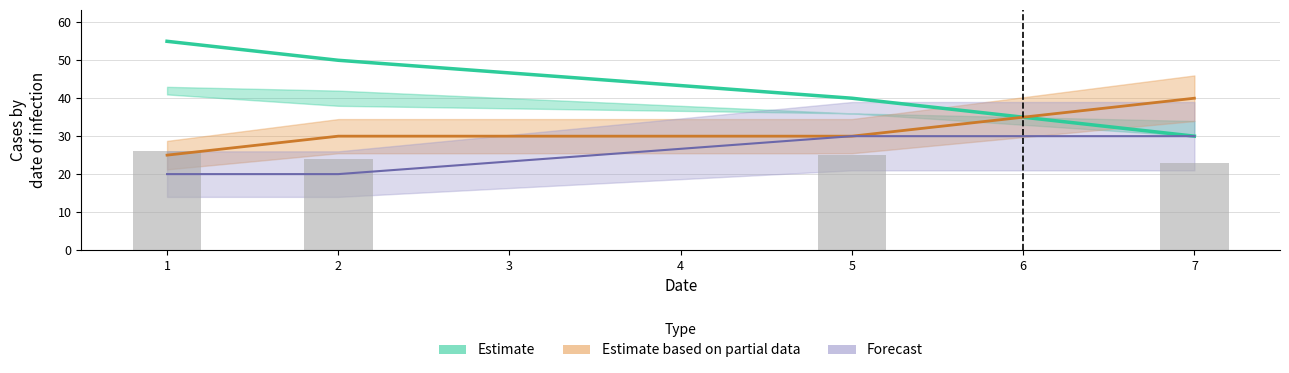

Reading left to right, extract all data points from this chart.

col_1: 1=55	2=50	5=40	7=30
col_4: 1=26	2=24	5=25	7=23
col_2: 1=25	2=30	5=30	7=40
col_3: 1=20	2=20	5=30	7=30